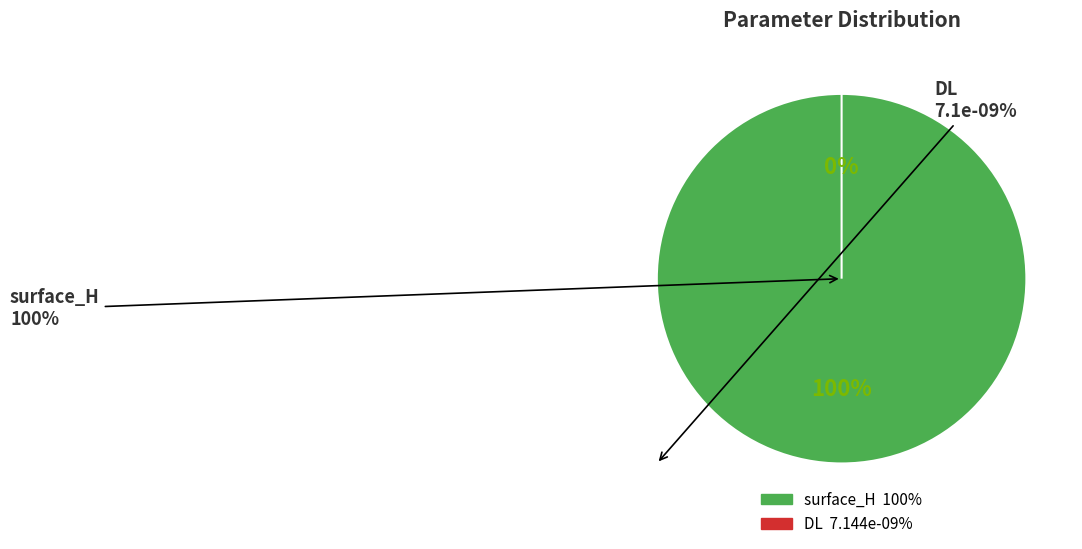

What is the majority slice?

surface_H